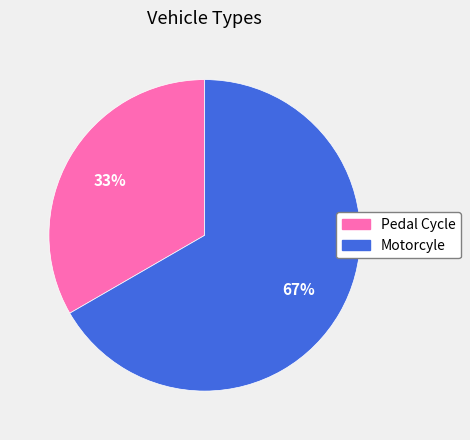

Is the sum of Pedal Cycle and Motorcyle greater than half?

Yes